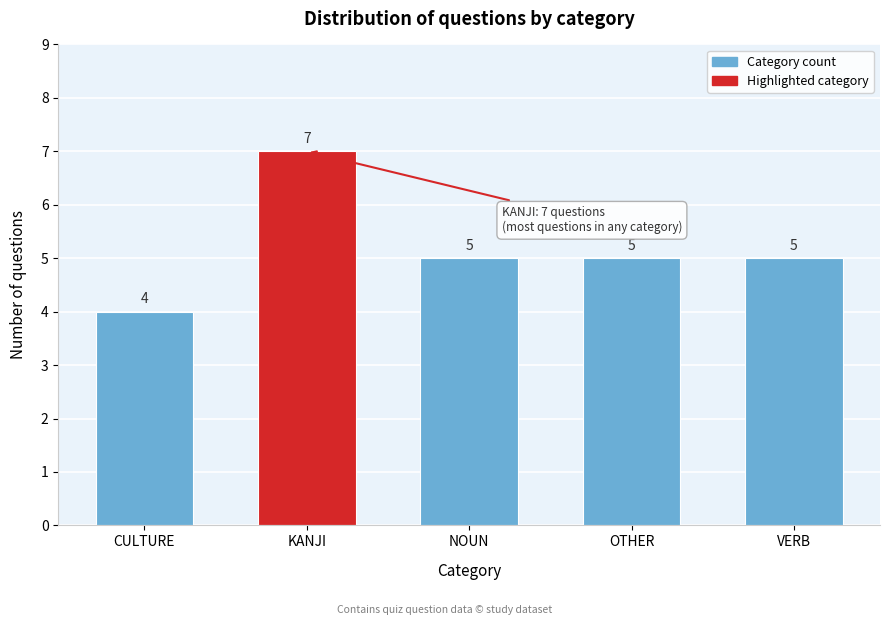

Reading left to right, what are all the values shown in this chart?

4	7	5	5	5